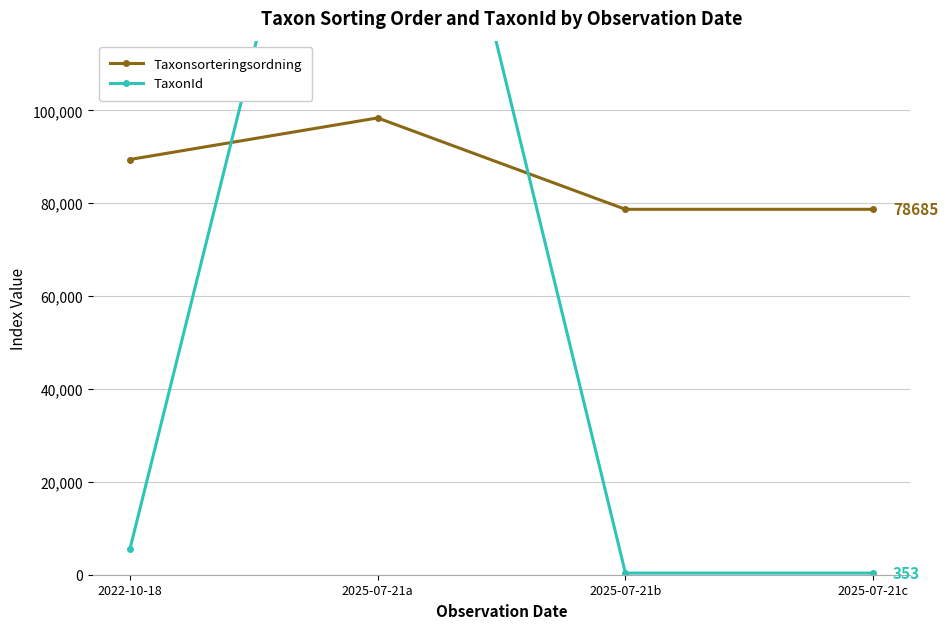

Which category has the lowest value across all series?

2025-07-21b